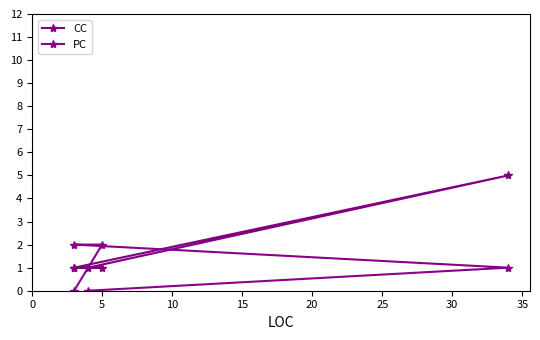

True or false: CC has more than 1 interior local peaks.

False